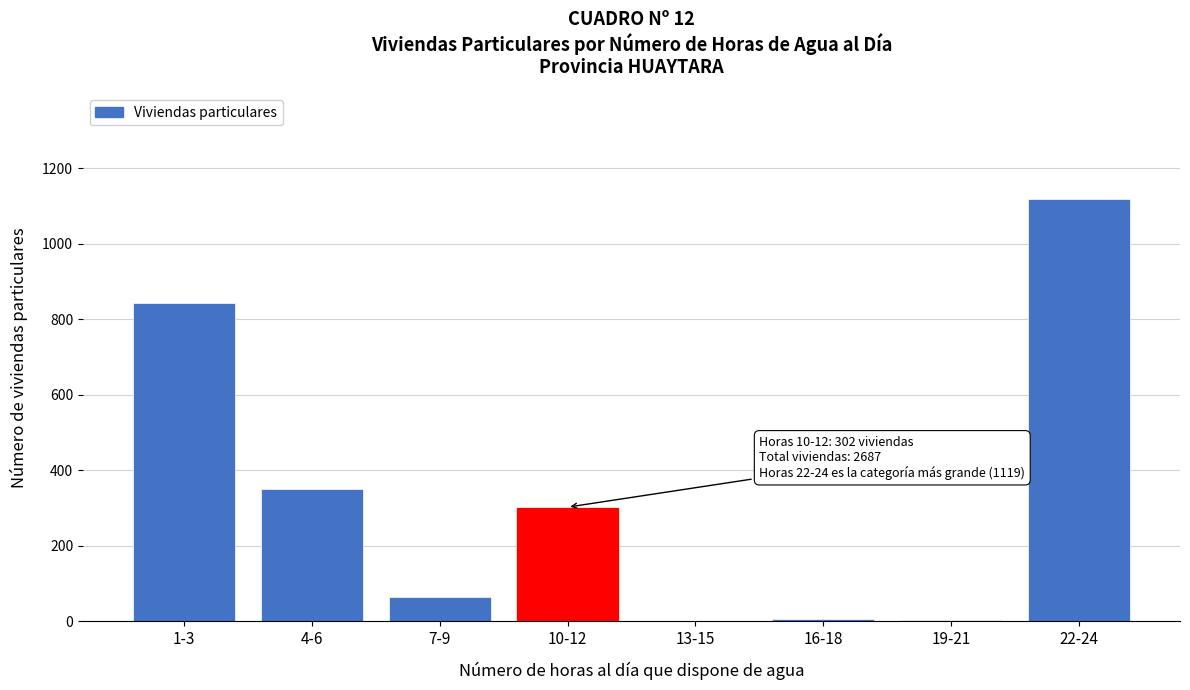

What is the sum of all values?

2687